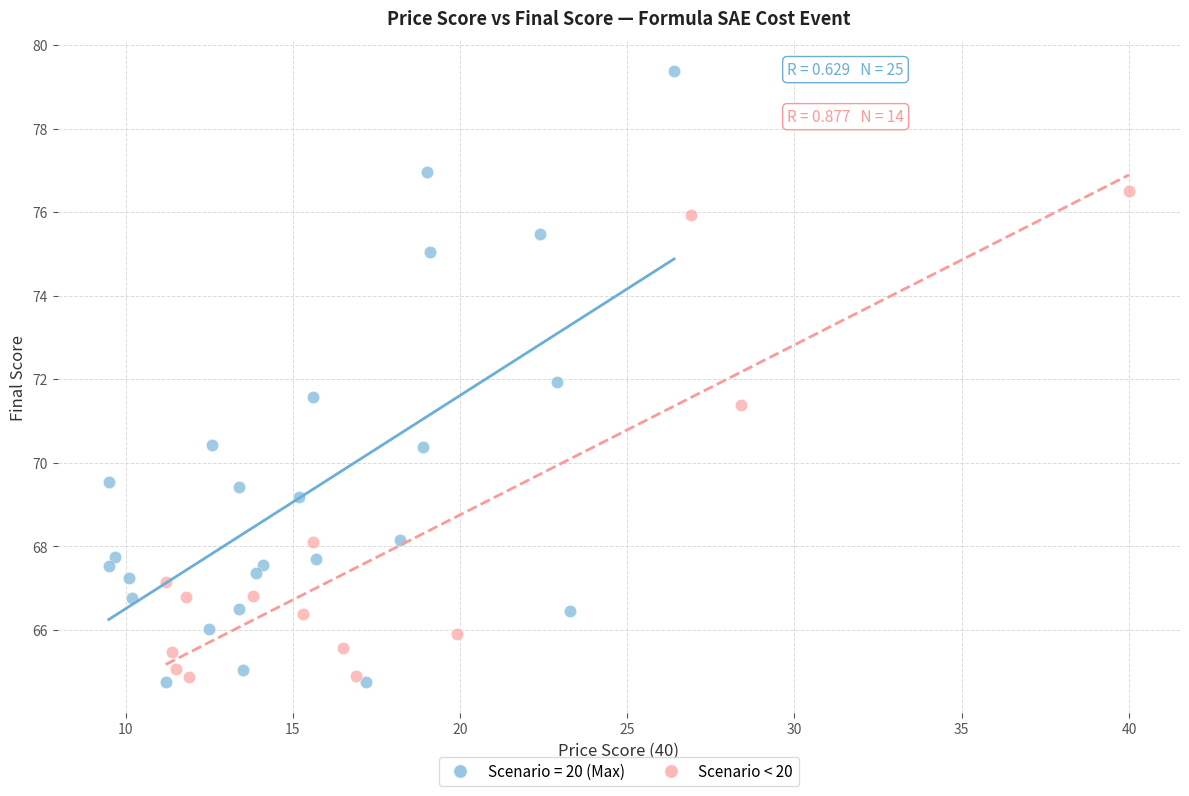

Which series has the widest spread of Y values?

Scenario = 20 (Max)